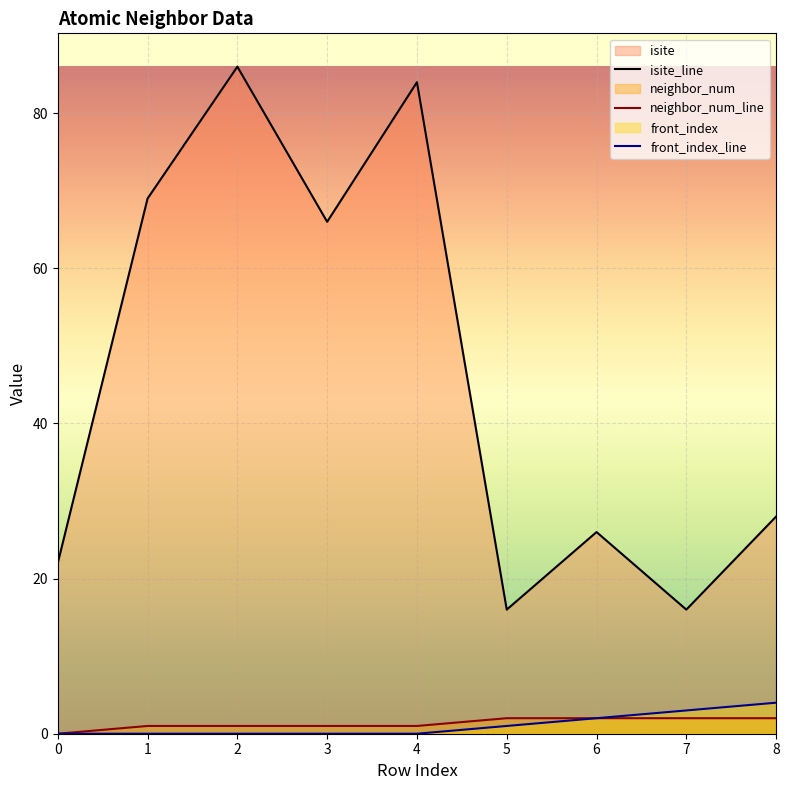

How many values in the isite_line series exceed 28?

4